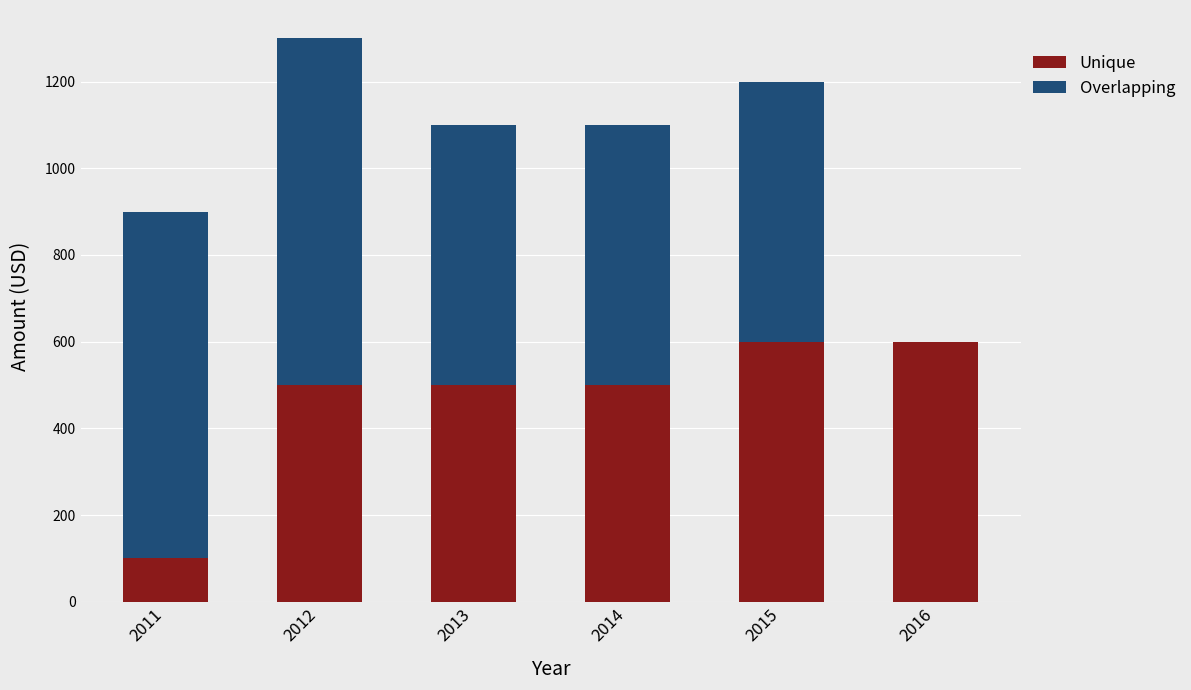

What is the sum of all Unique values?

2800